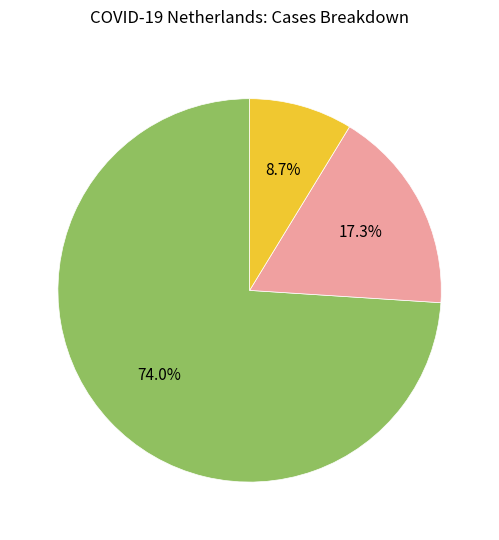

Combined, what portion of the pie is Deceased and Total Reported?

82.7%